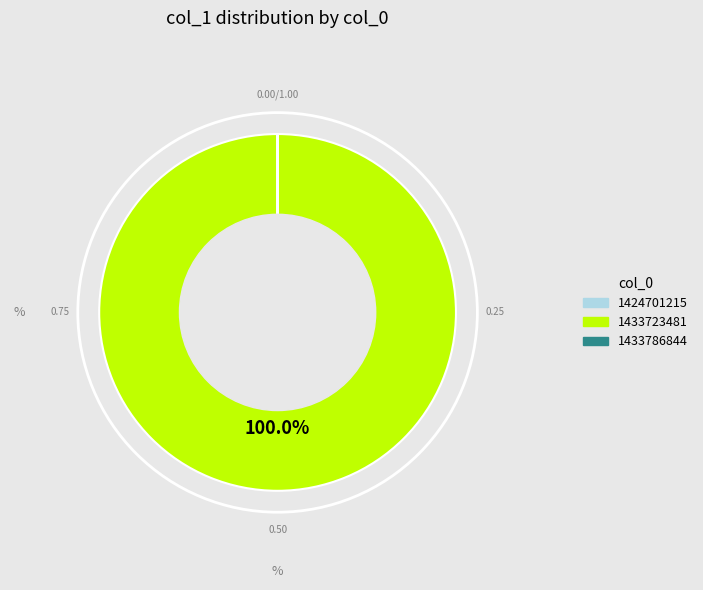

Does 1433723481 represent more than half of the total?

Yes